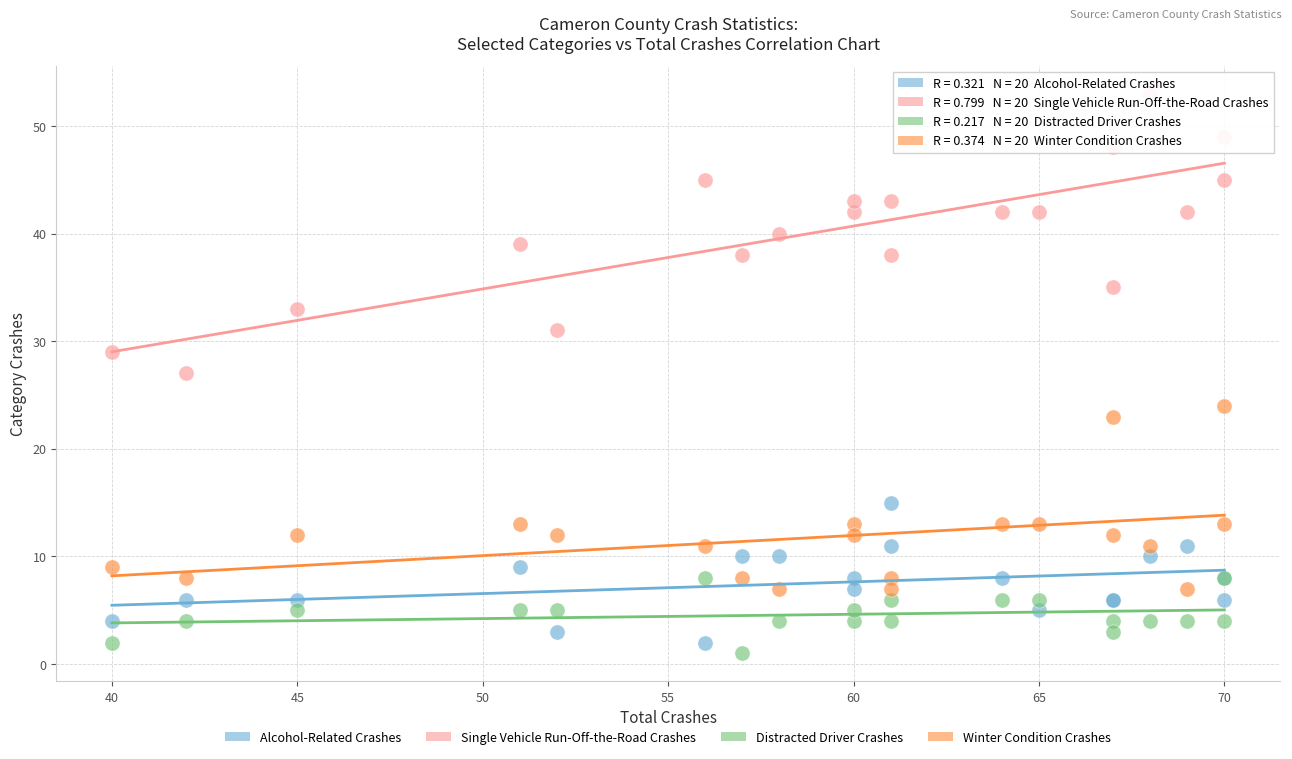

Which series reaches the maximum Y coordinate?

Single Vehicle Run-Off-the-Road Crashes